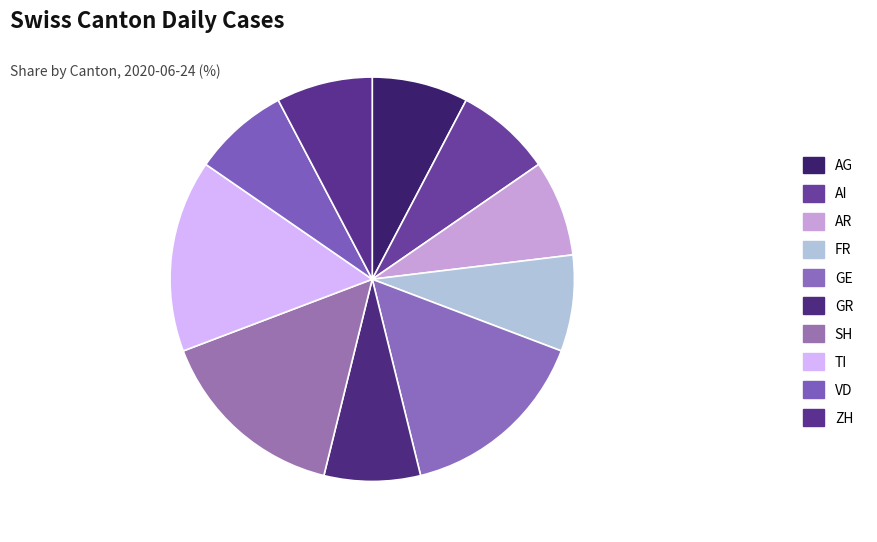

What portion of the pie excludes AI?

92.3%